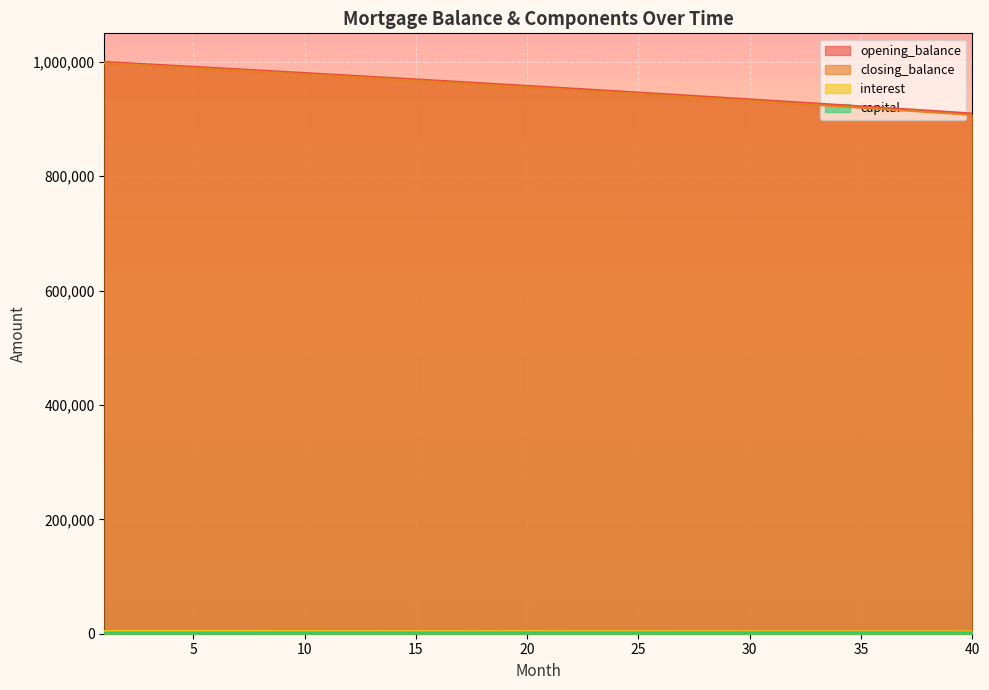

True or false: closing_balance and interest cross at least once.

False